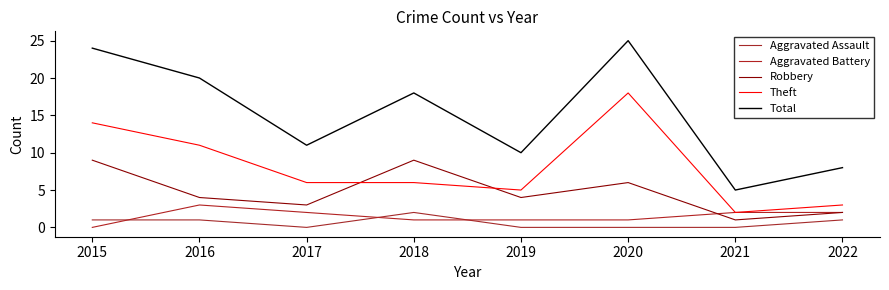

How many lines are shown in the chart?

5